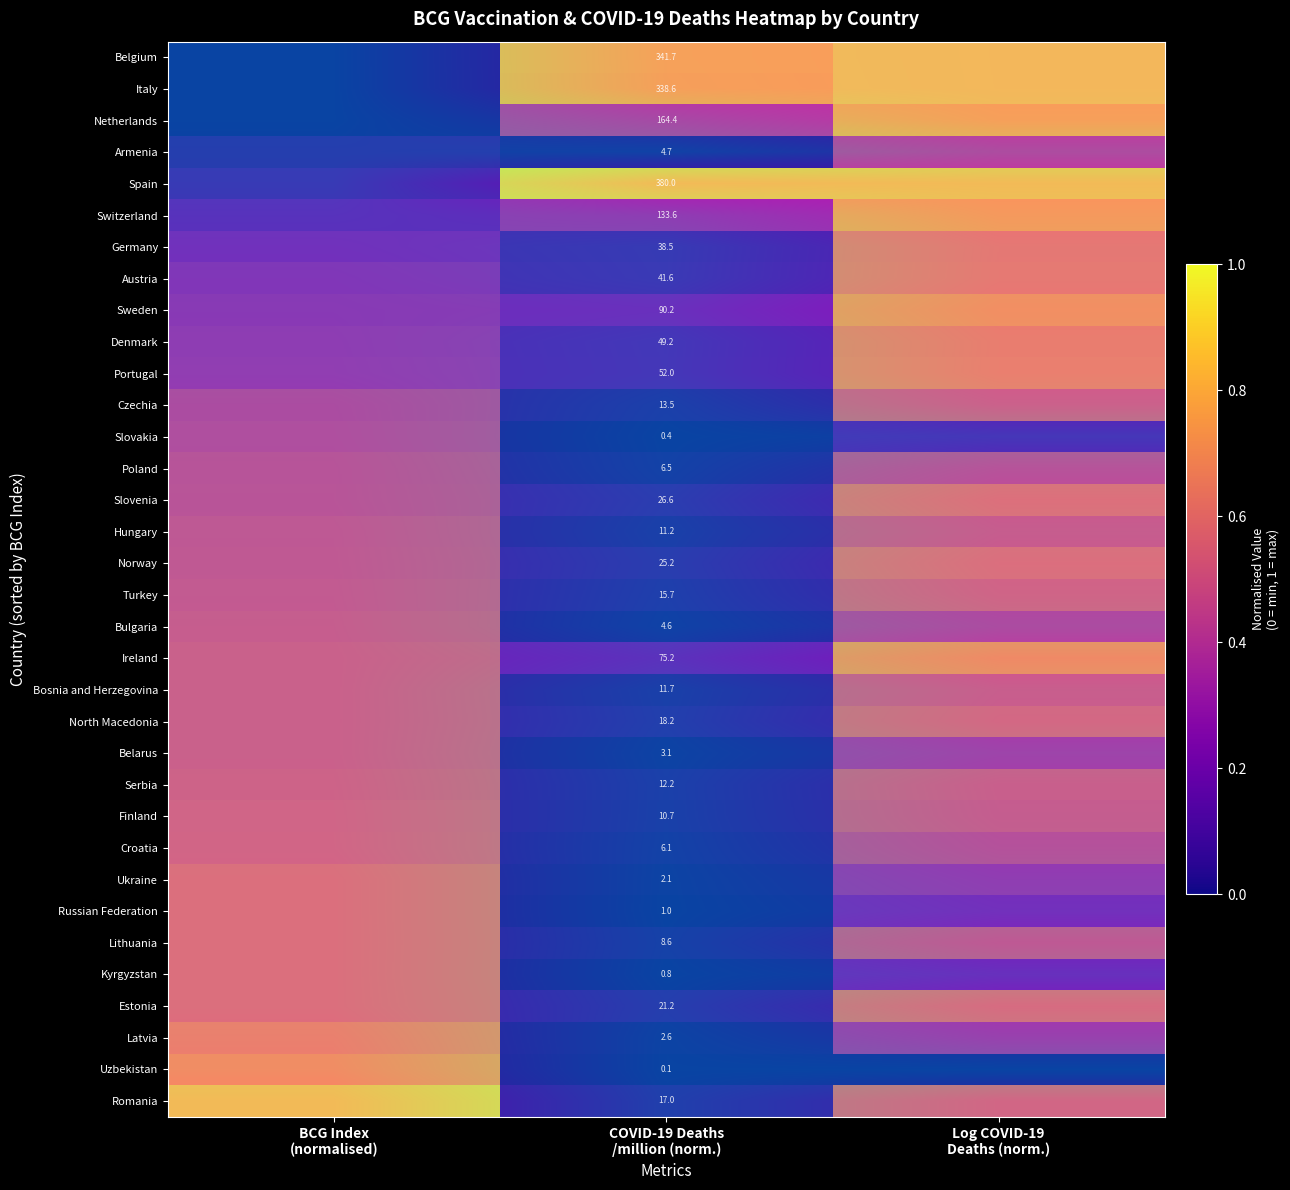

What is the minimum value for Ireland?

0.2